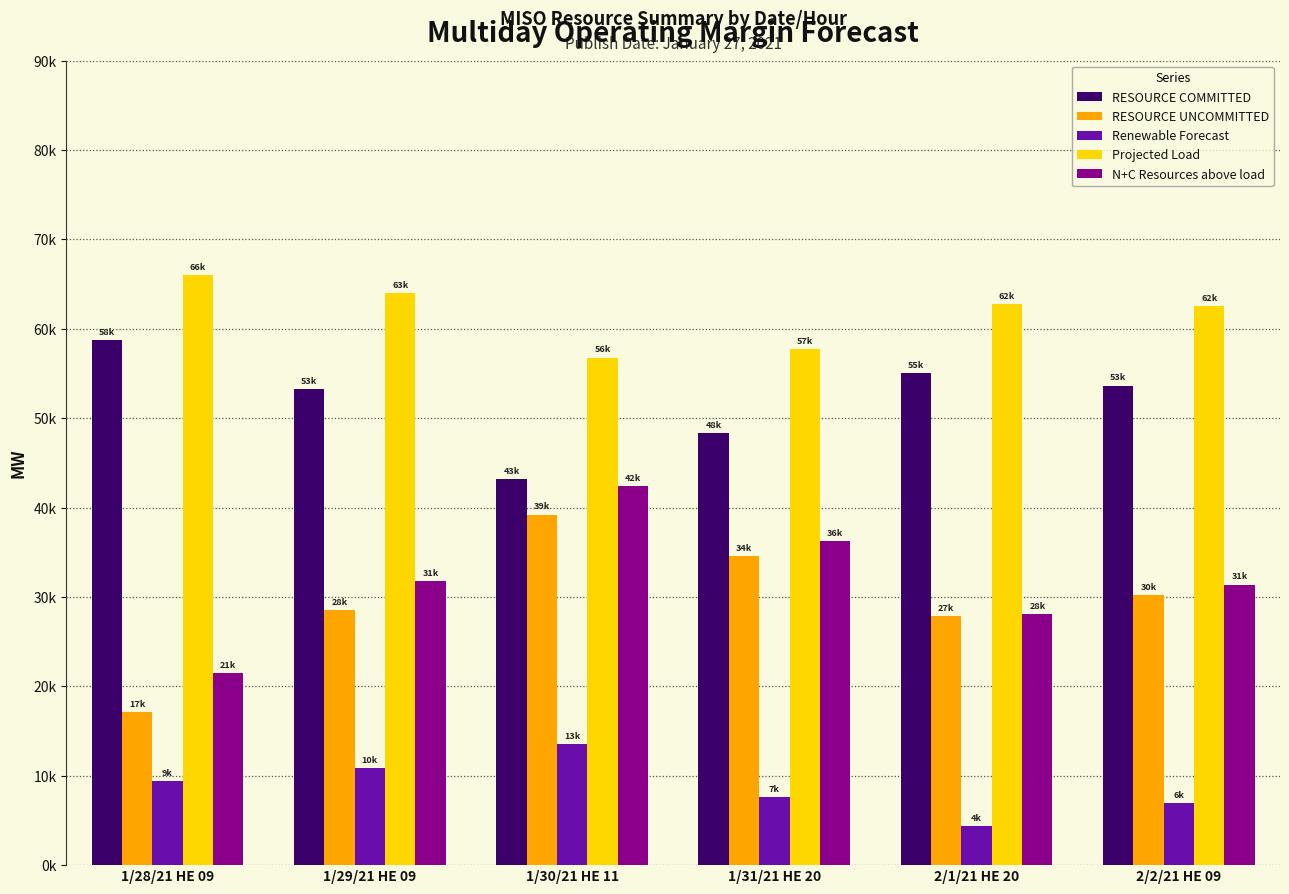

At which category is the sum across all series the highest?

1/30/21 HE 11